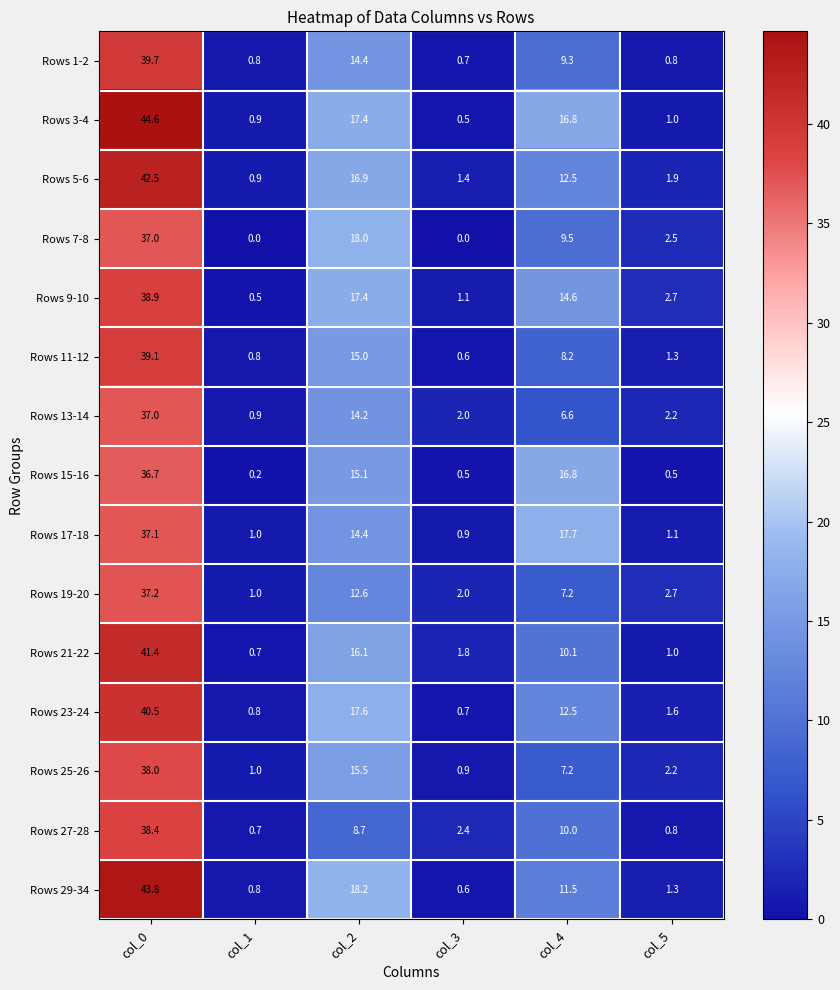

What is the total value across all series at col_5?

23.6